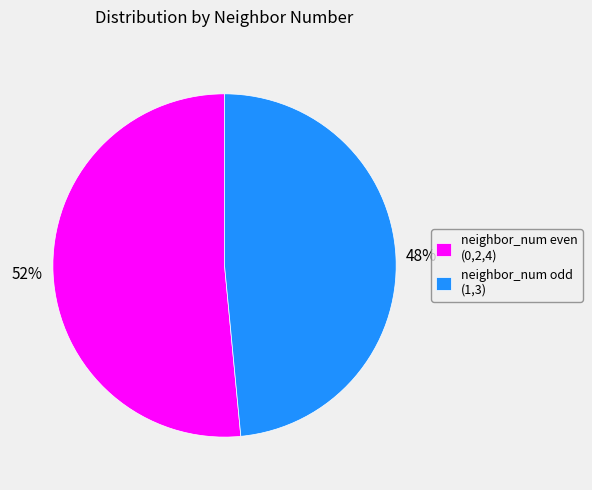

Is the sum of neighbor_num even (0,2,4) and neighbor_num odd (1,3) greater than half?

Yes